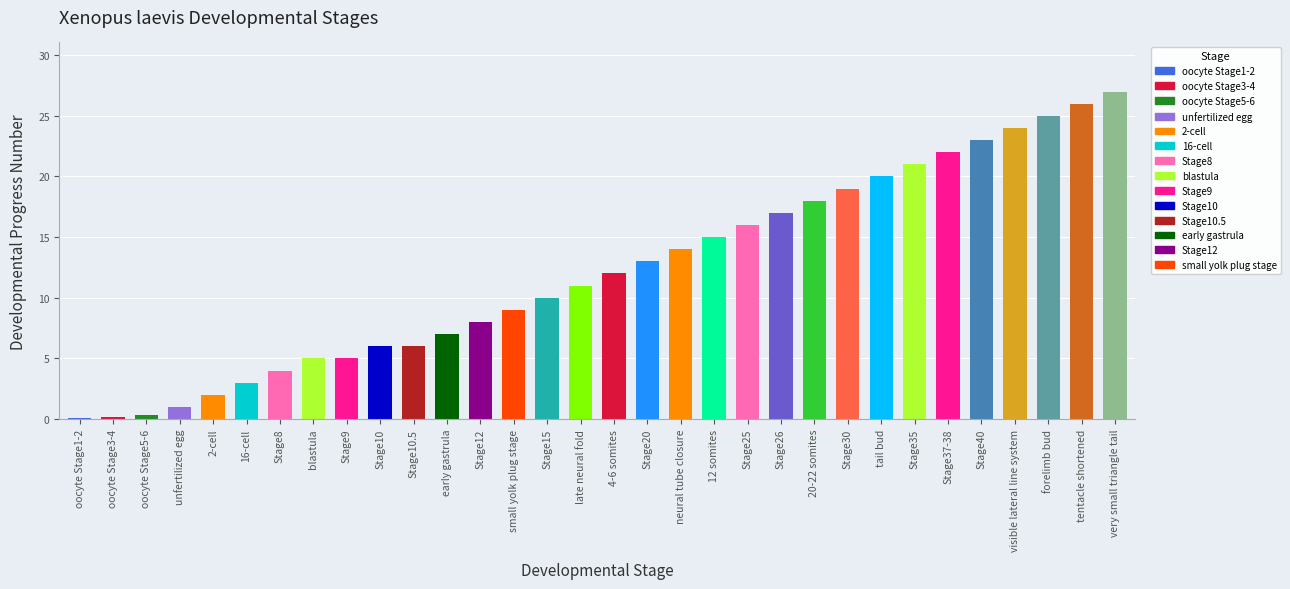

The value at Stage25 is 26.8. True or false?

False